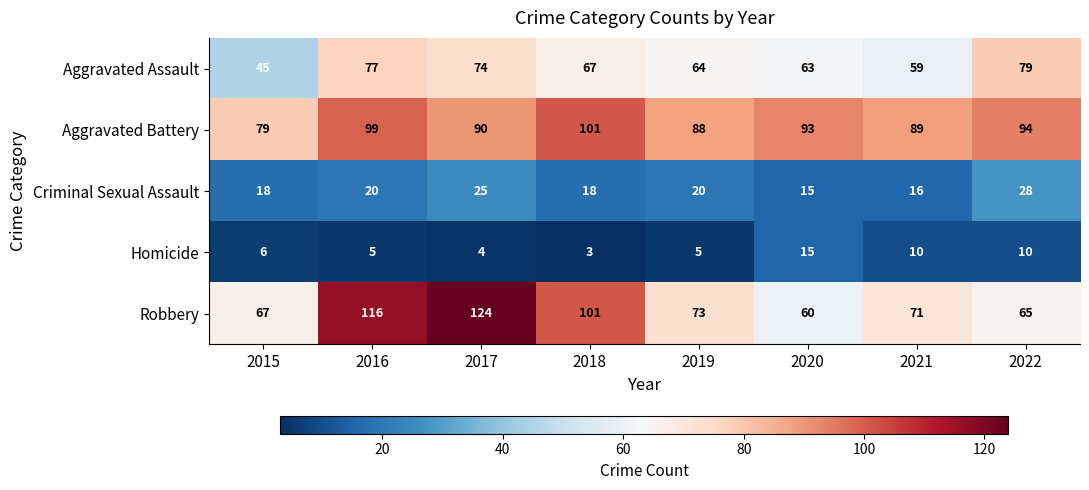

True or false: Robbery has a value of 115 at 2021.

False